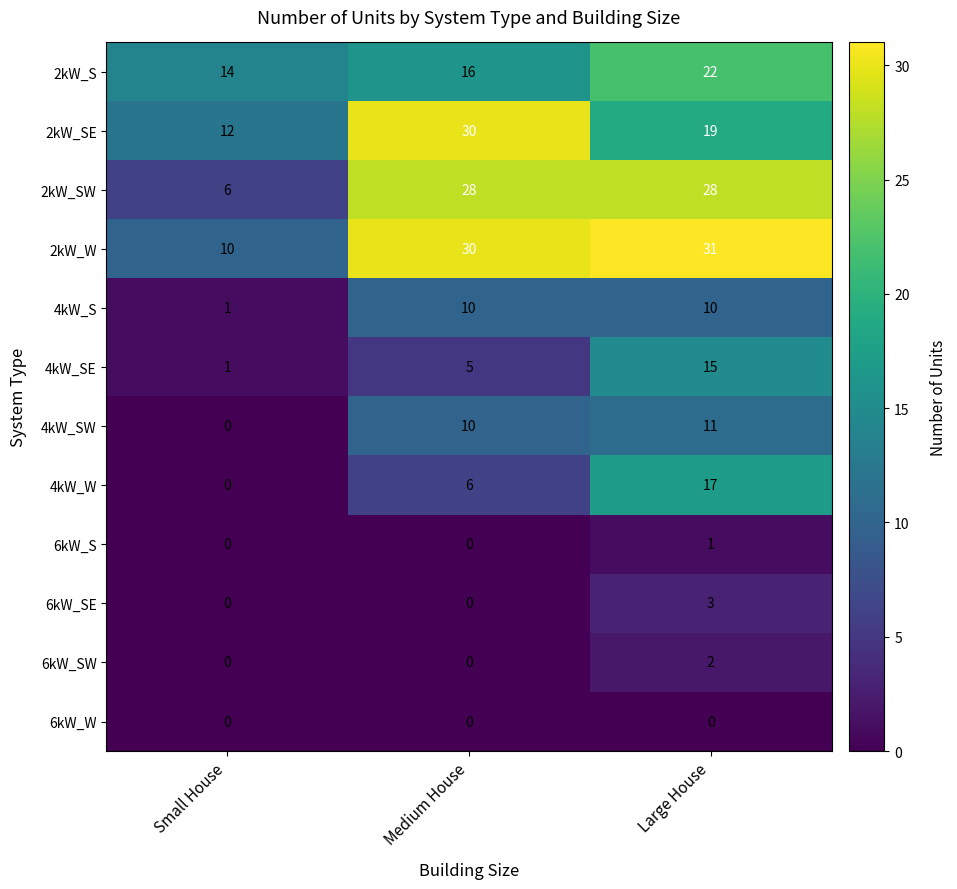

What is the difference between the second highest and minimum values in the 4kW_W series?

6